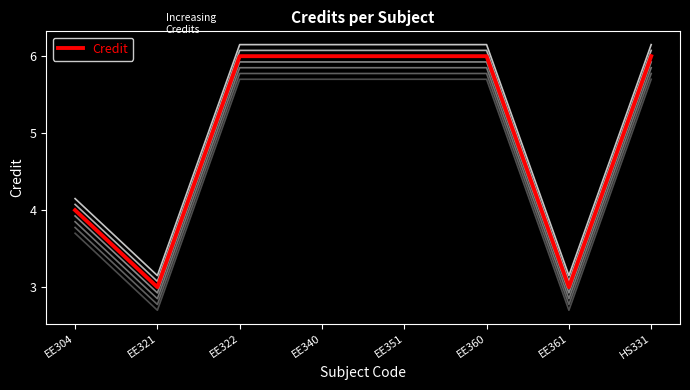

Does the chart display data point markers on the line(s)?

No